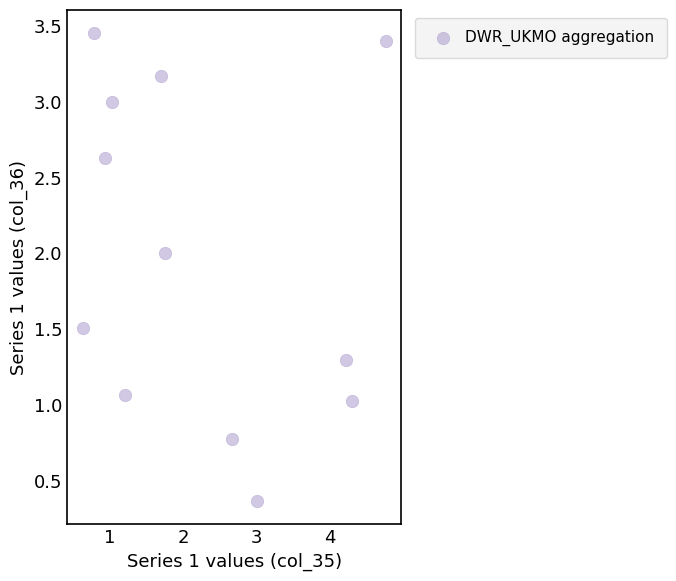

What is the average Y value?

2.0